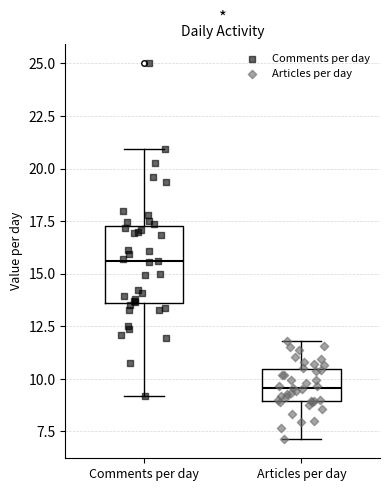

Which box's median line is the highest?

Comments per day